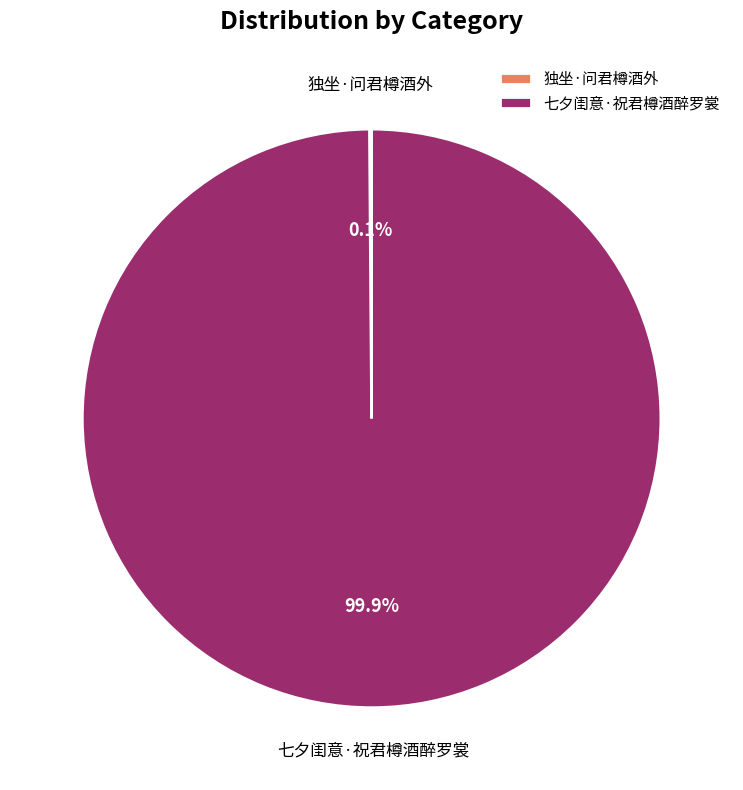

Which slice represents more than half of the pie?

七夕闺意·祝君樽酒醉罗裳